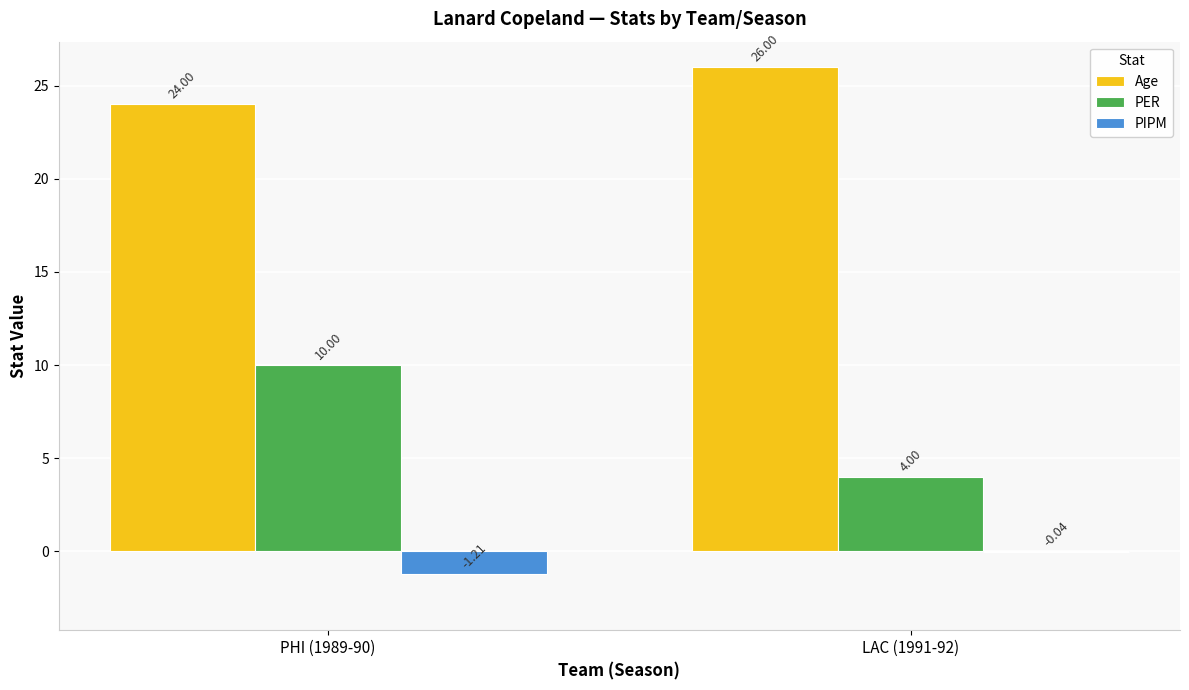

Does the chart contain stacked bars?

No